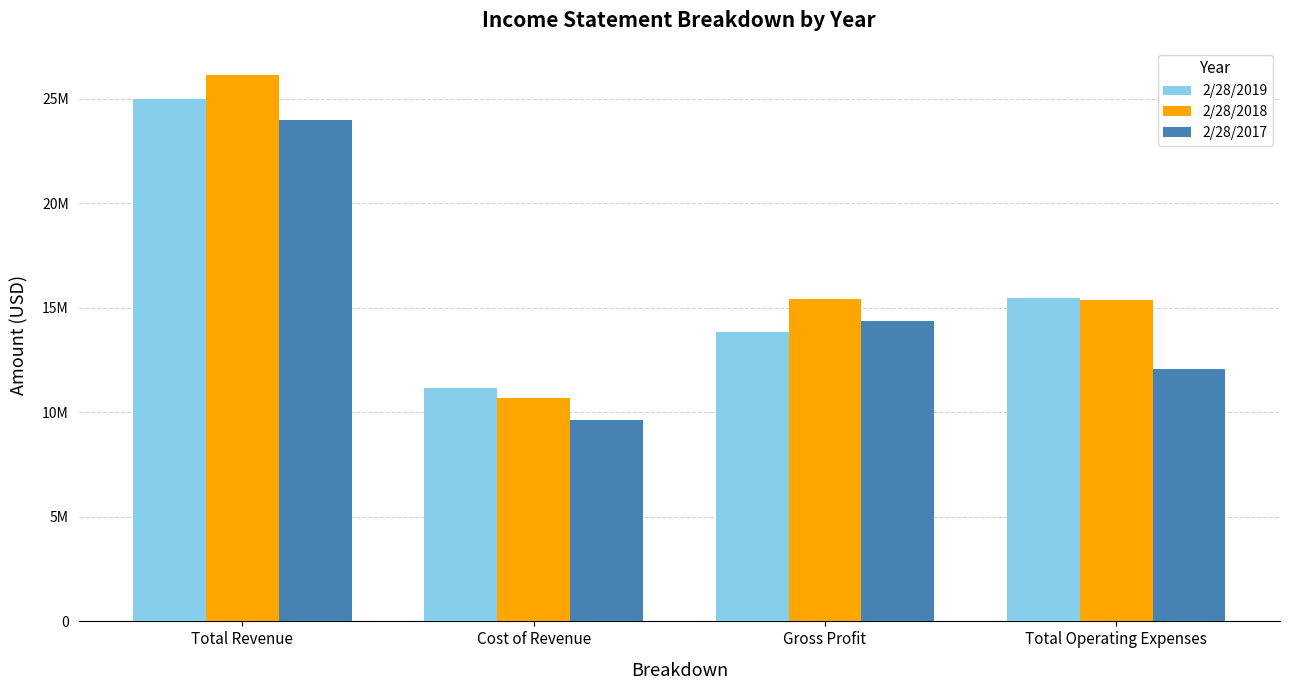

Rank the series by their average value, from highest to lowest.

2/28/2018, 2/28/2019, 2/28/2017